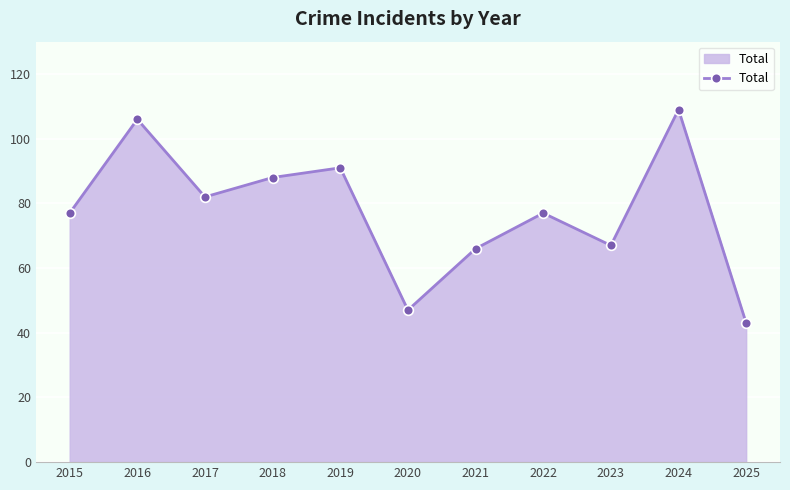

What is the value of the 9th point from the left?

67